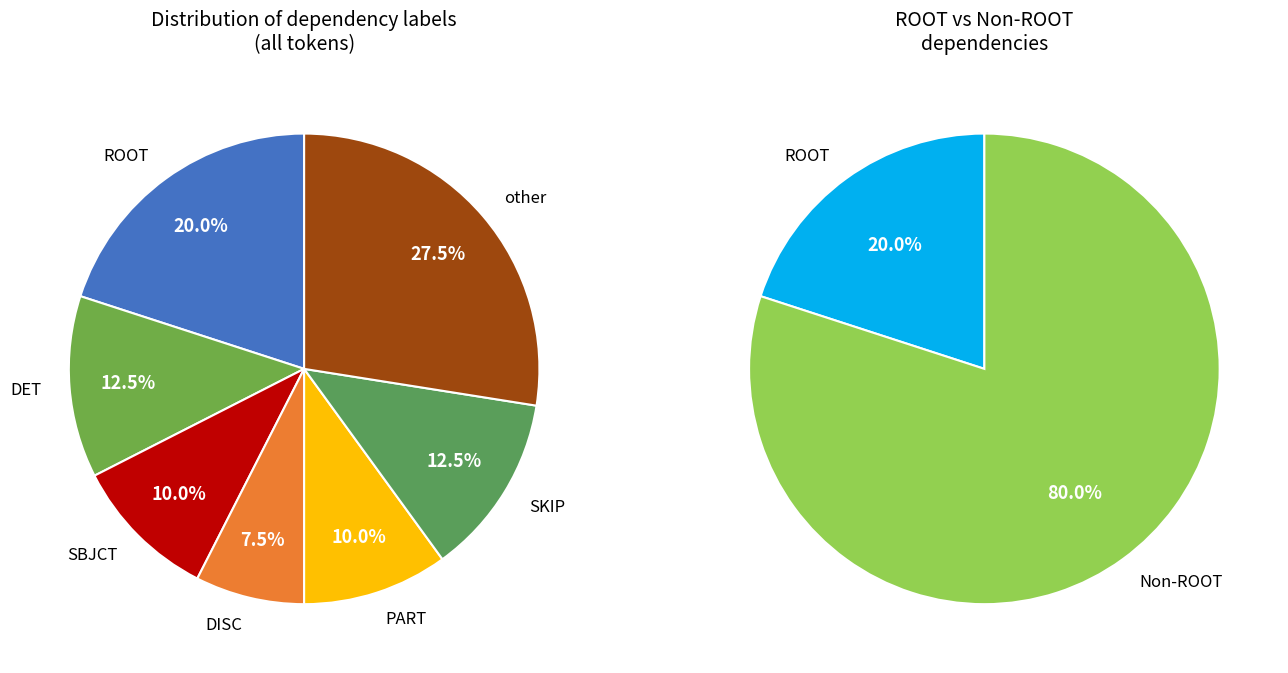

Which category has the smallest portion of the pie?

DISC